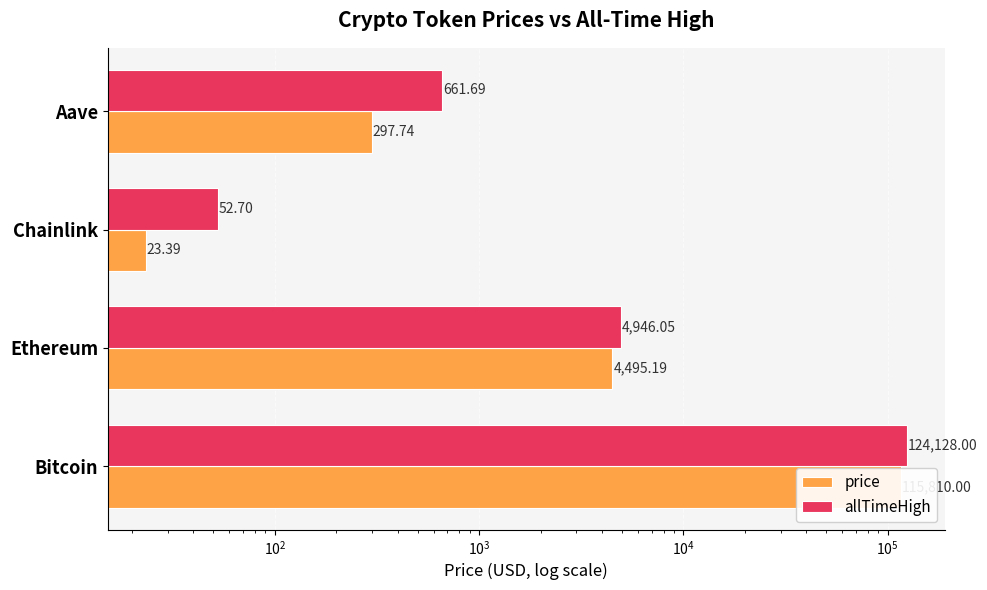

Which series has the widest spread of values?

allTimeHigh